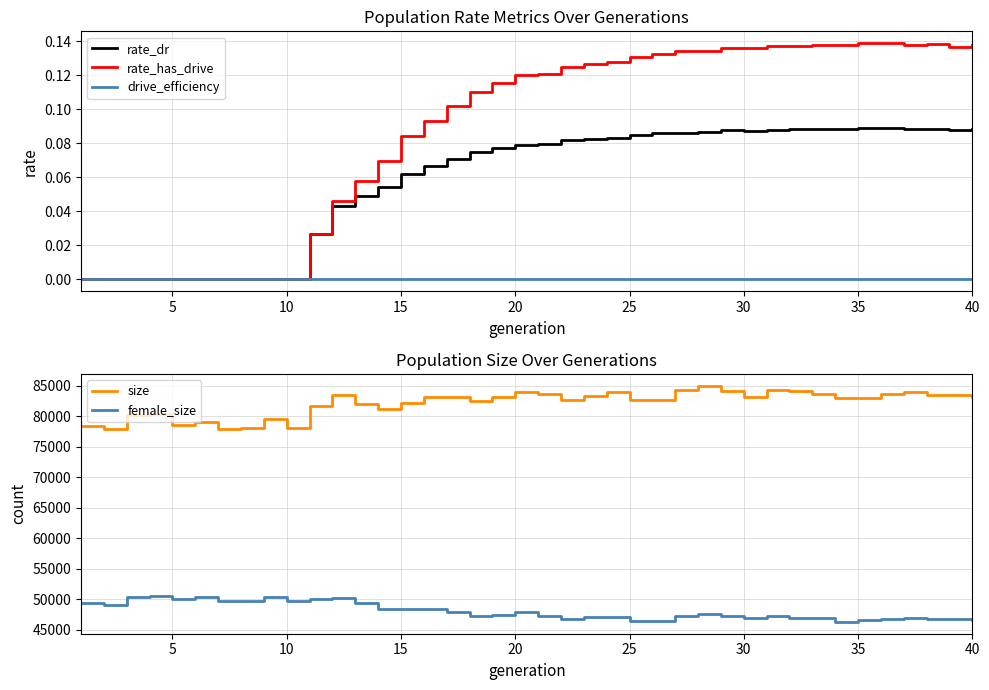

What is the maximum value for size?

85004